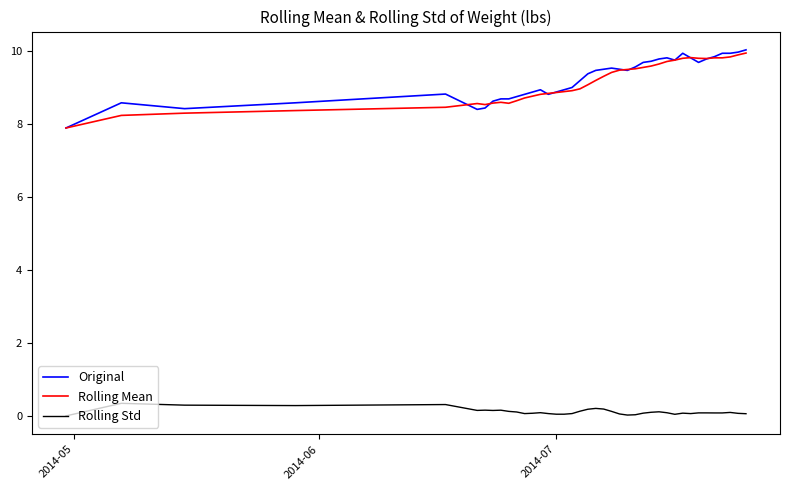

True or false: Original and Rolling Std intersect in this chart.

False